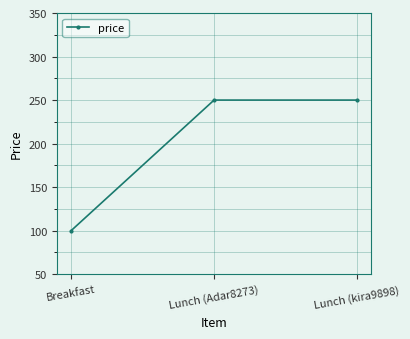

What is the difference between the maximum and minimum values?

150